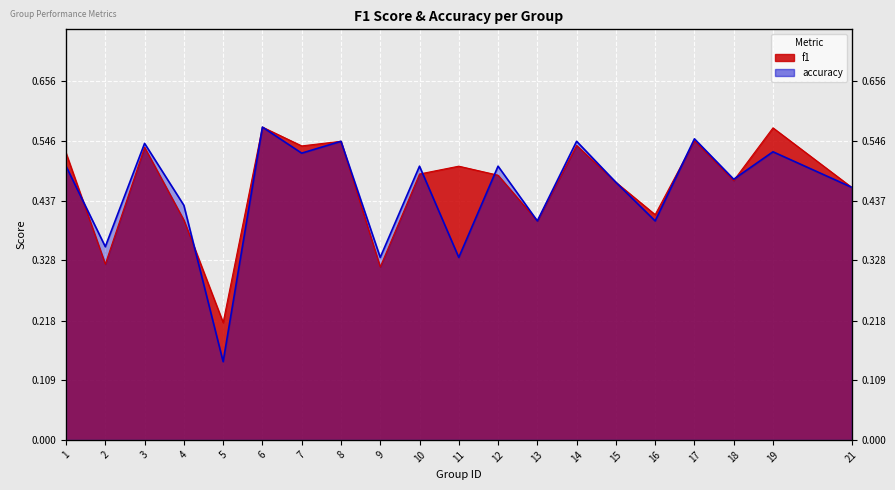

At which category is the sum across all series the highest?

6